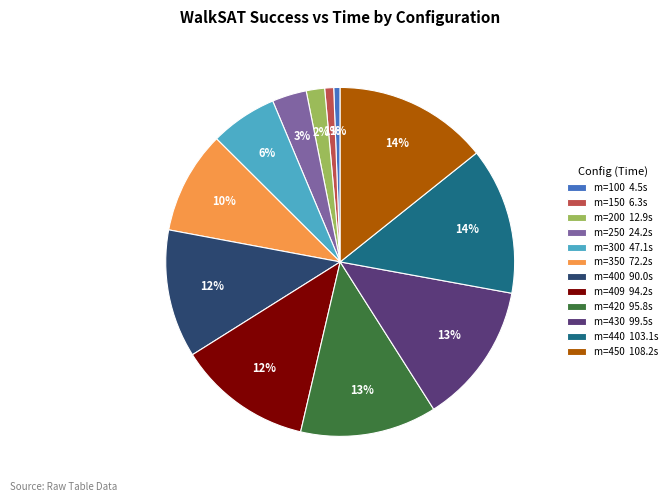

Which has a higher value, m=350 72.2s or m=150 6.3s?

m=350 72.2s